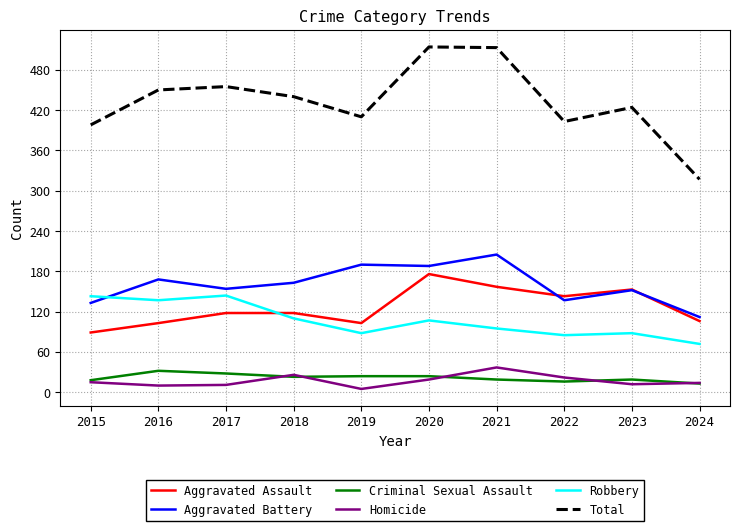

In Robbery, how many points are lower than both neighbors (excluding endpoints)?

3